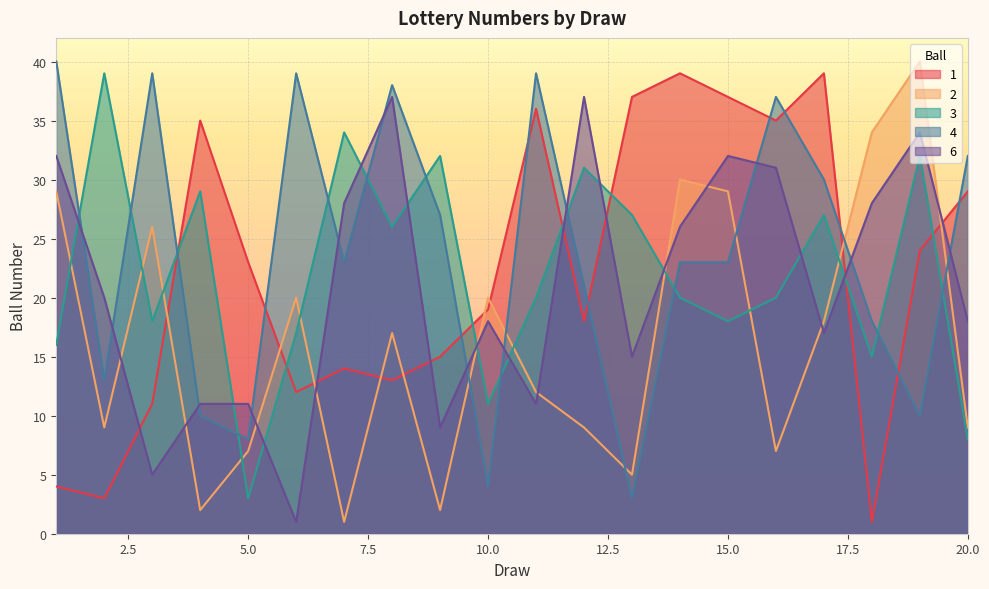

What is the sum of the 4 values at 8 and 2?

51